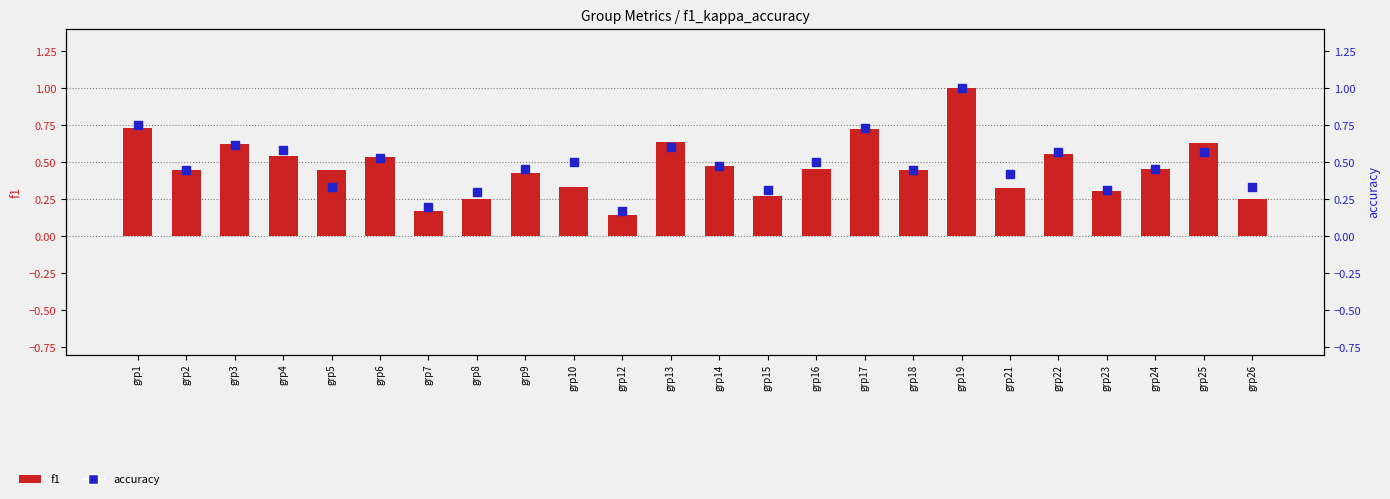

At how many categories does at least one series exceed 0?

24